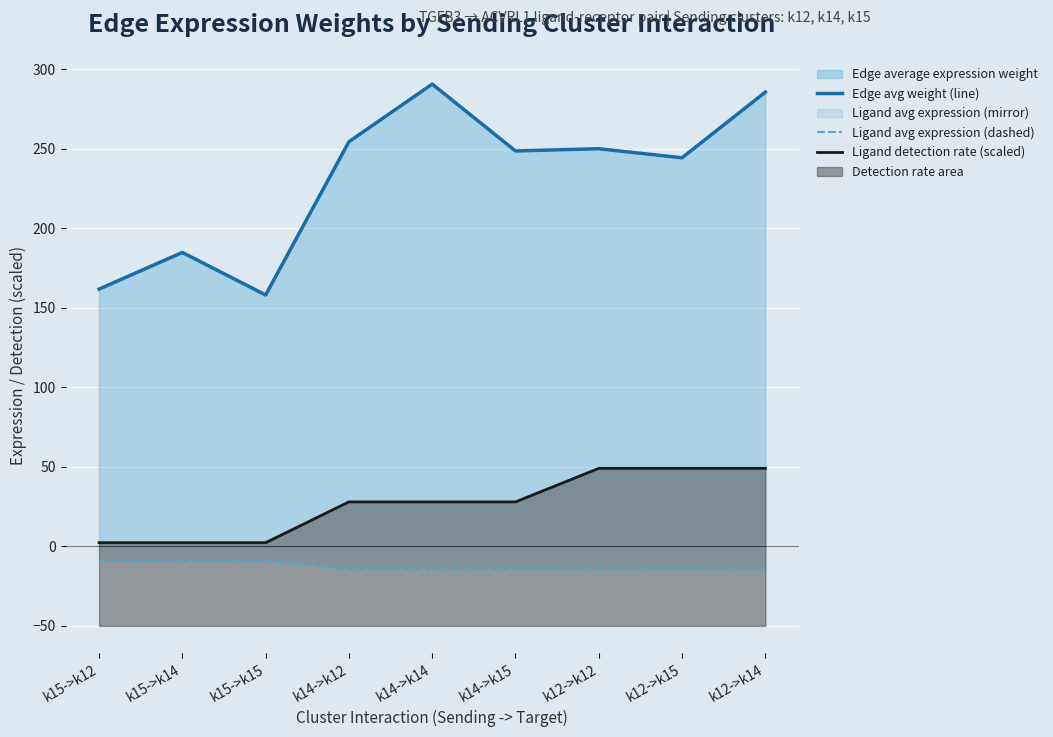

How many lines are shown in the chart?

3